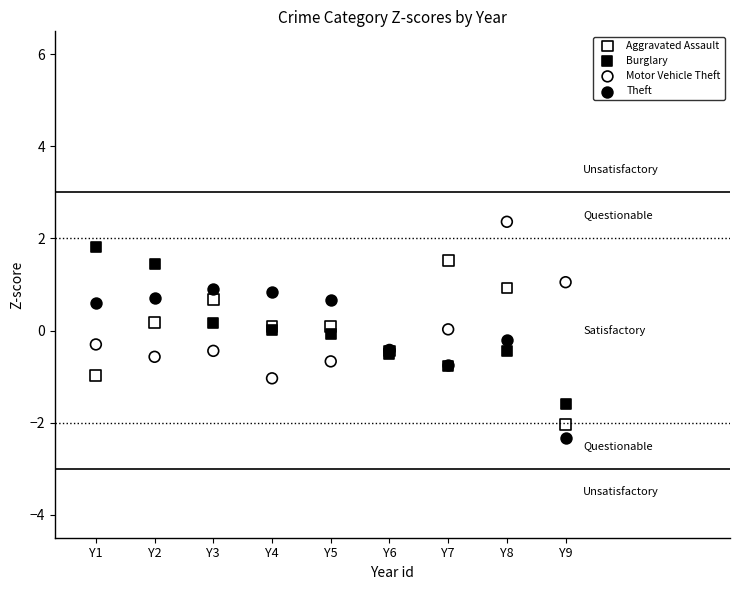

What is the X range (max minus min) for the scatter plot?

8.0